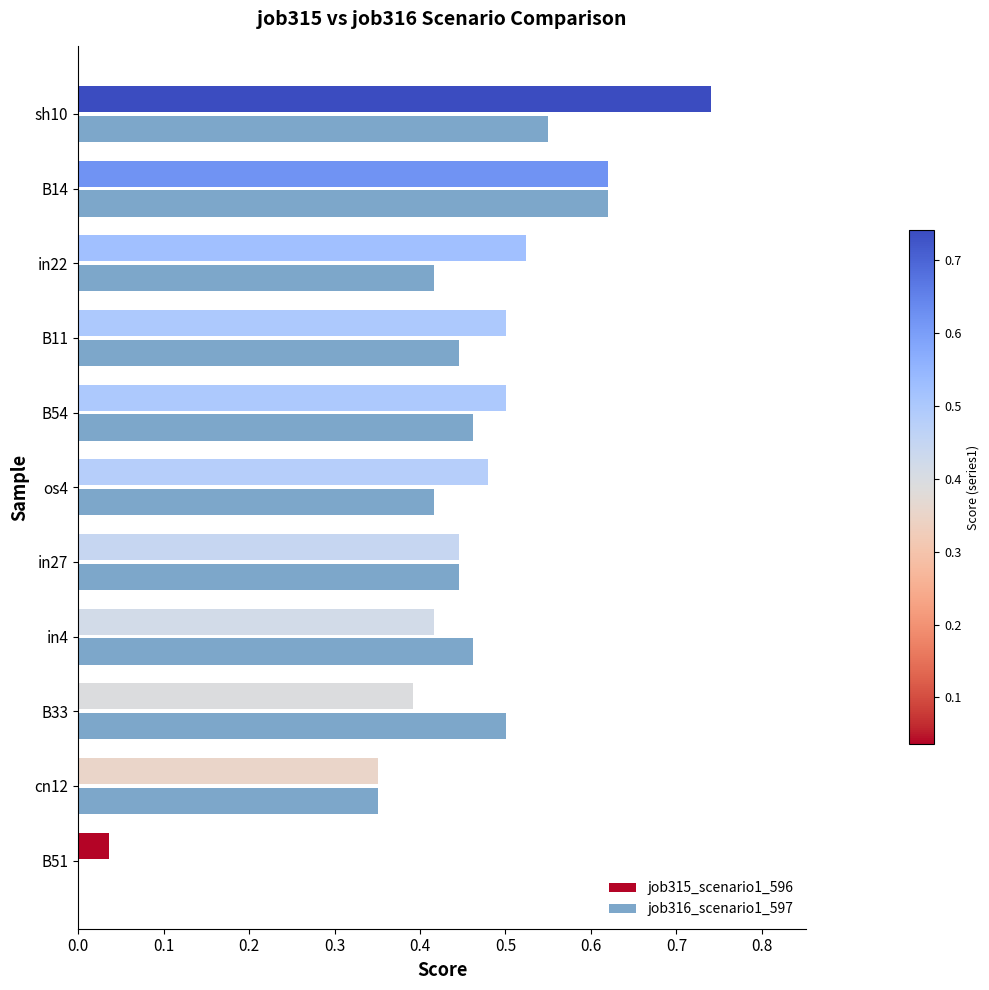

Is it true that job316_scenario1_597 equals 0.6 at cn12?

False